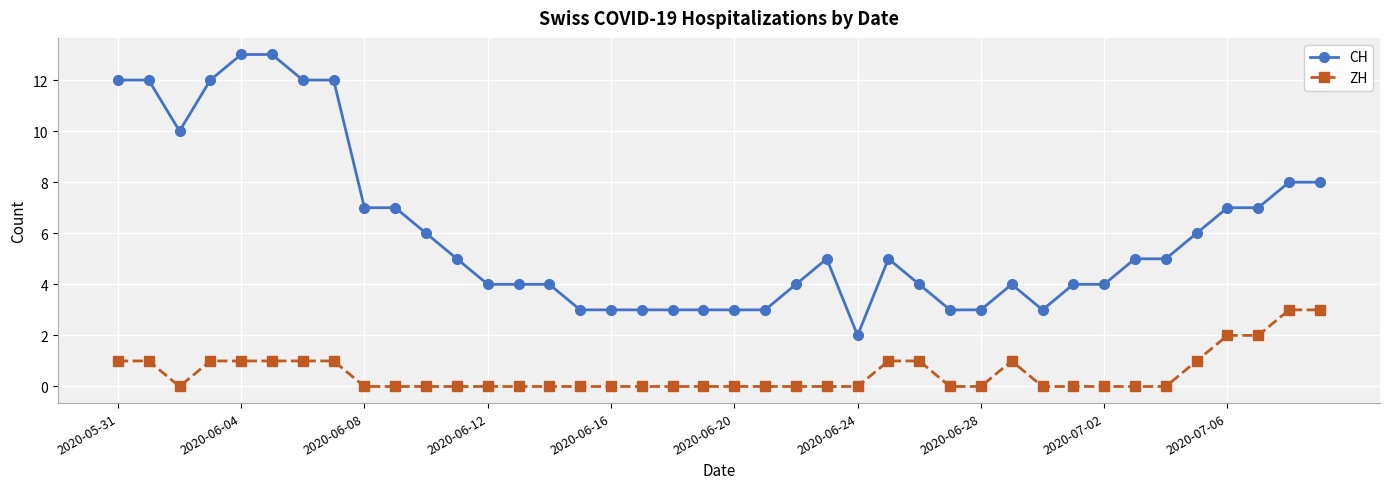

Rank the series by their average value, from lowest to highest.

ZH, CH